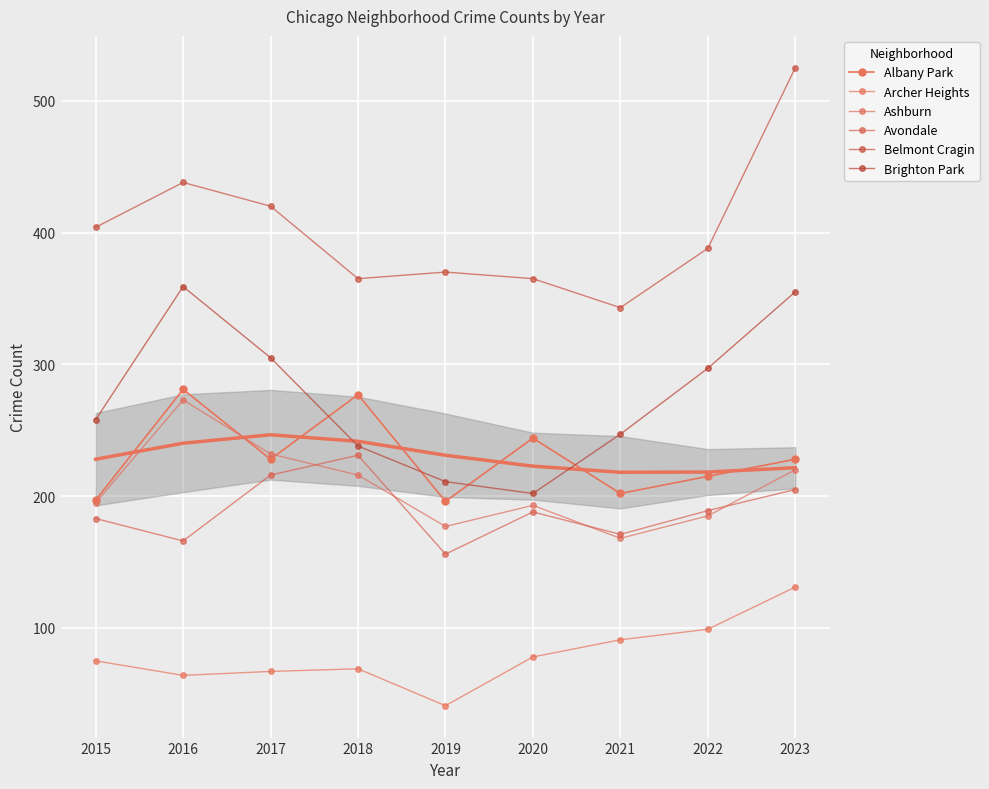

What is the approximate value of Archer Heights at 2017?

67